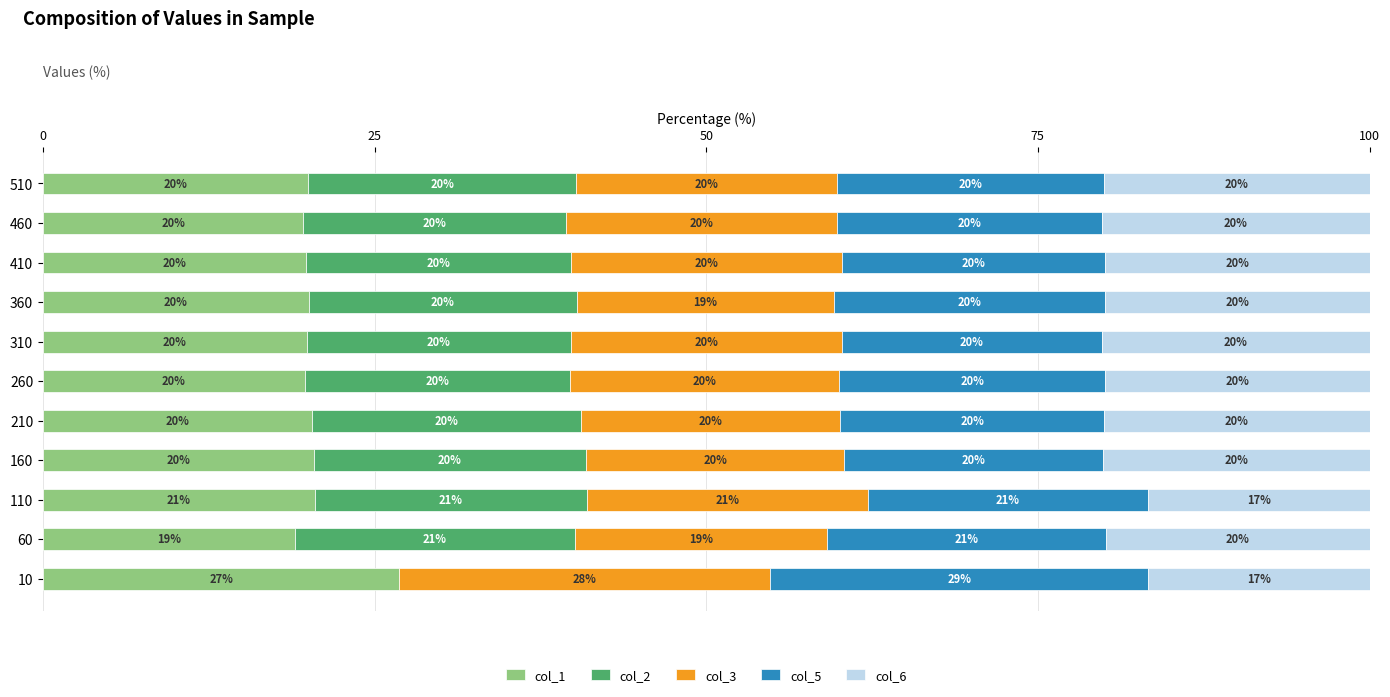

How many series are shown in this chart?

5